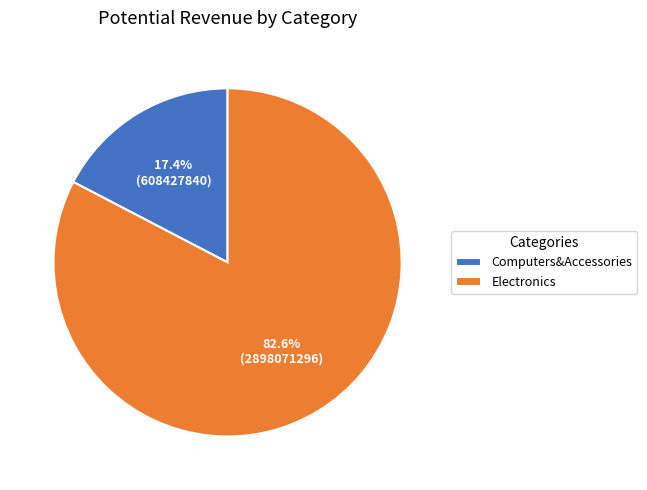

What is the largest slice in the pie chart?

Electronics